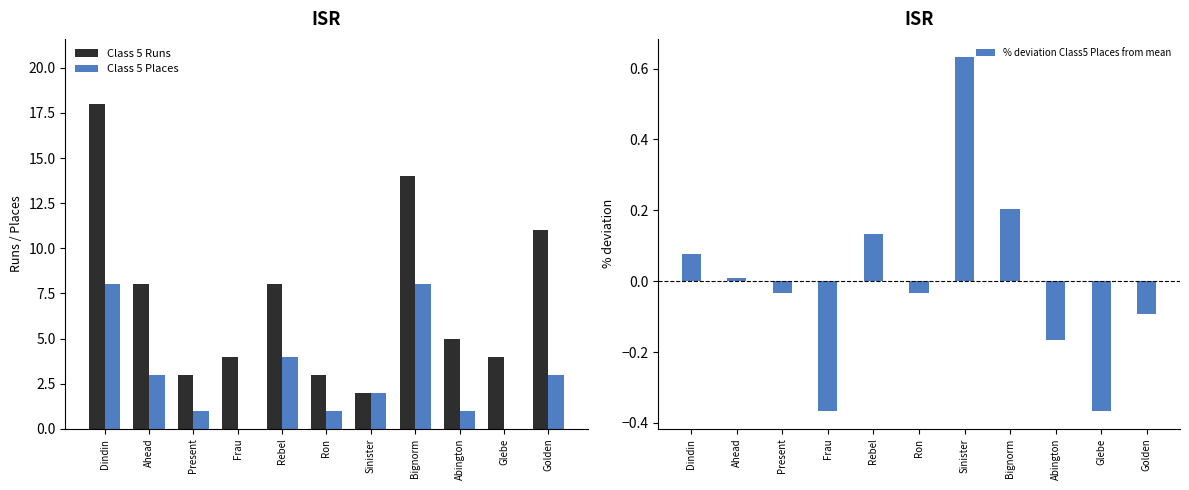

How many series are shown in this chart?

3